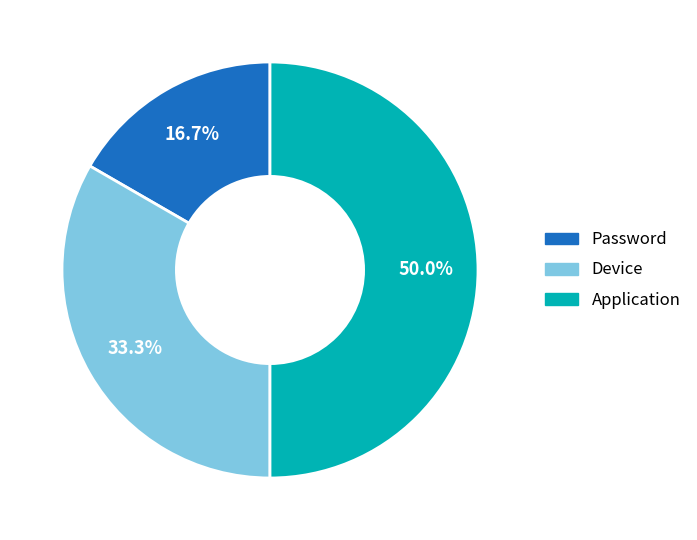

Is Password the majority of the pie?

No